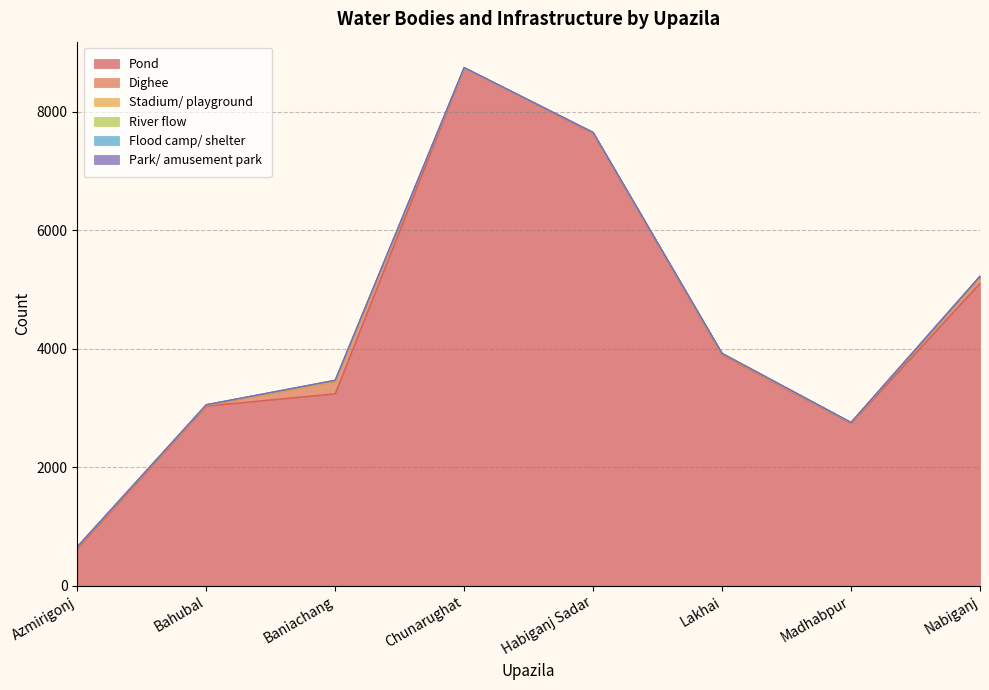

How many values in the Flood camp/ shelter series are below 2?

4